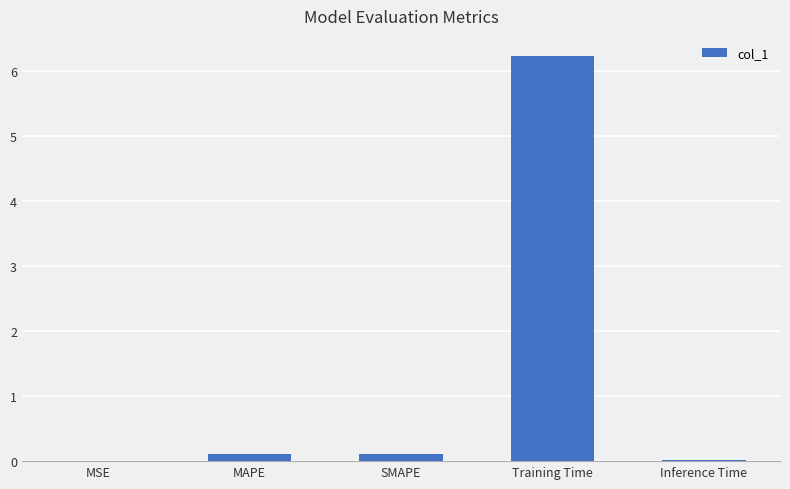

At which category does the chart reach its peak across all series?

Training Time